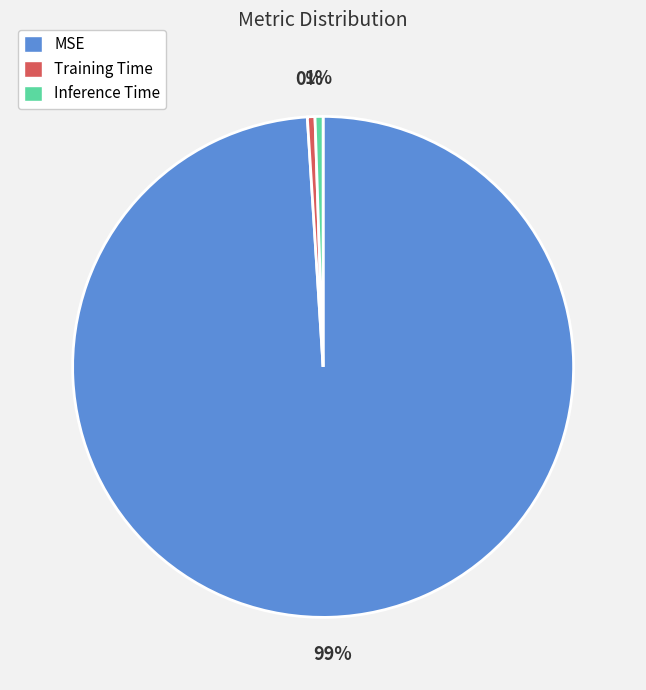

Combined, do MSE and Inference Time account for over 50%?

Yes